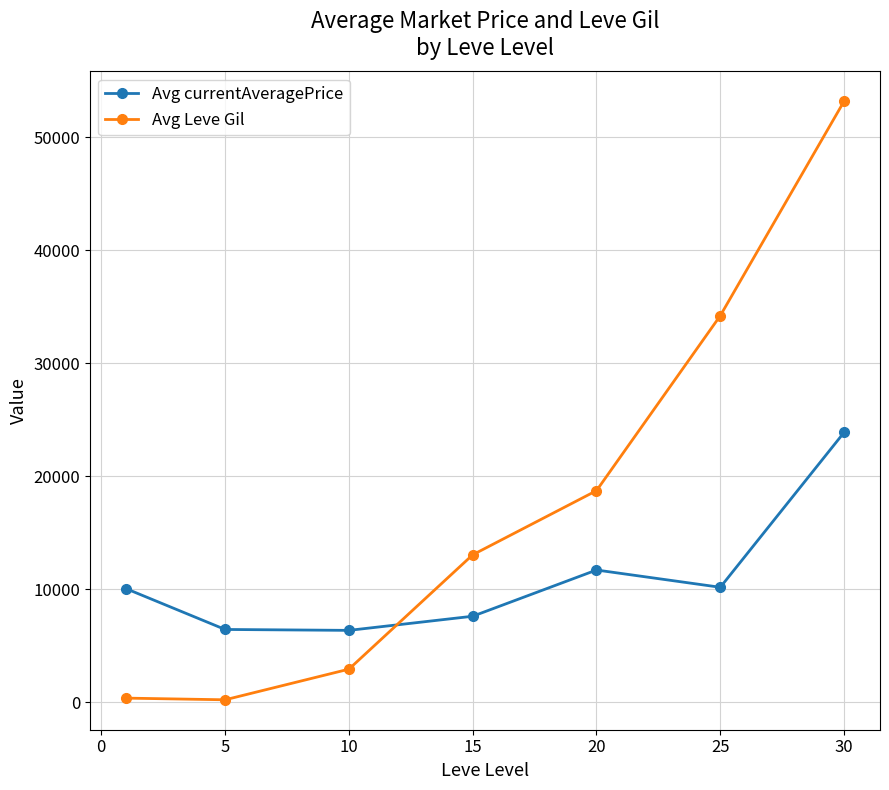

How many values in the Avg Leve Gil series are below 13040?

3